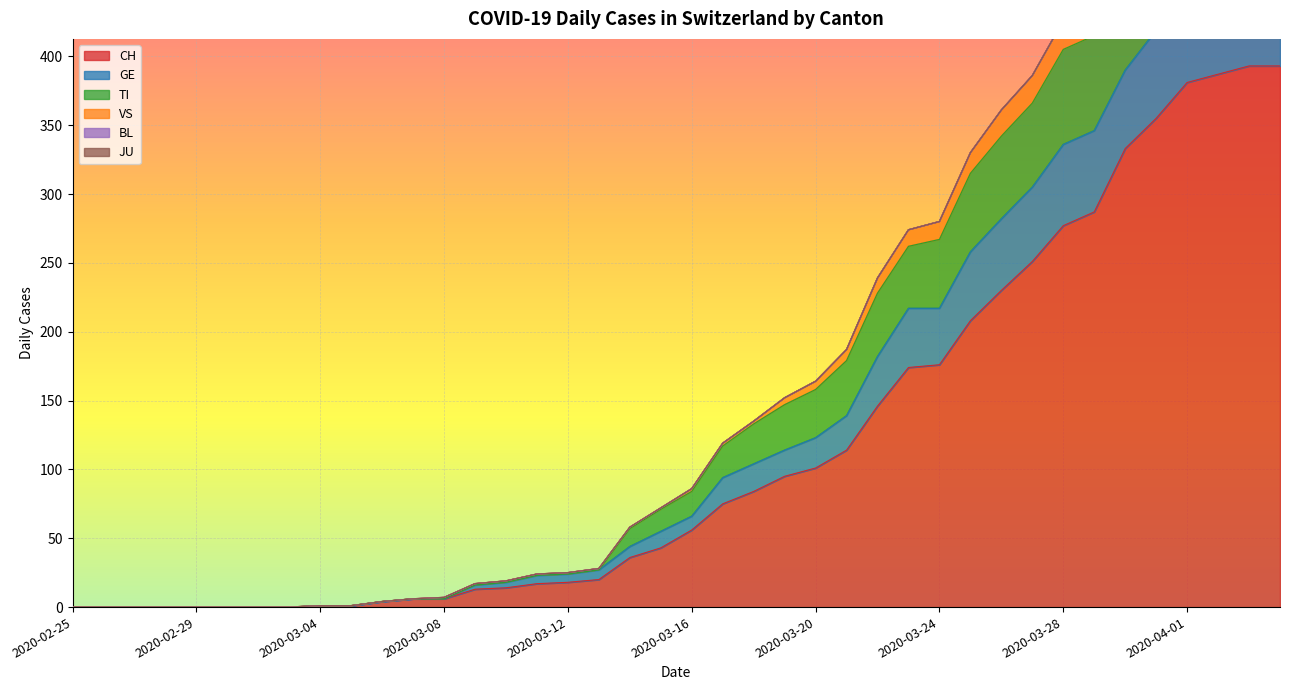

True or false: GE has a value of 105 at 2020-03-15.

False